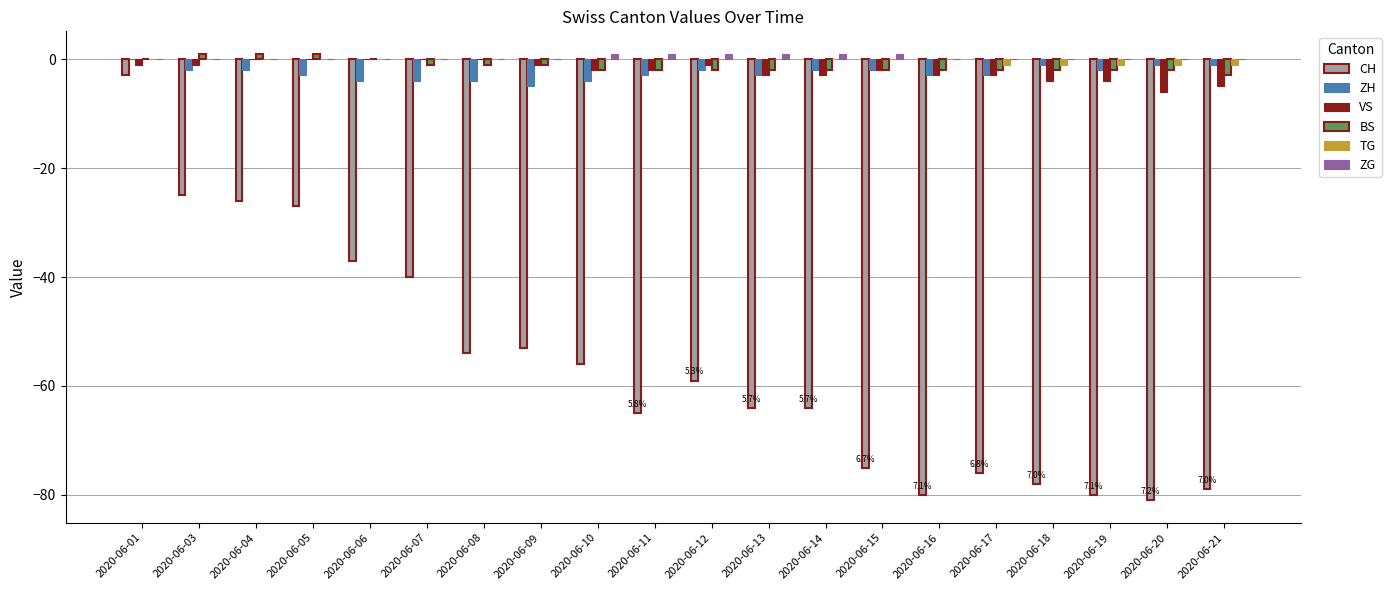

What is the sum of all ZG values?

6